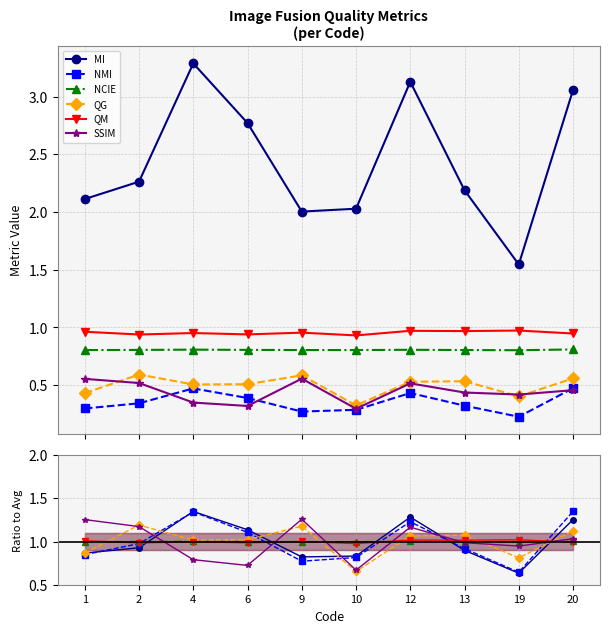

Is it true that NCIE equals 1.6 at 9?

False